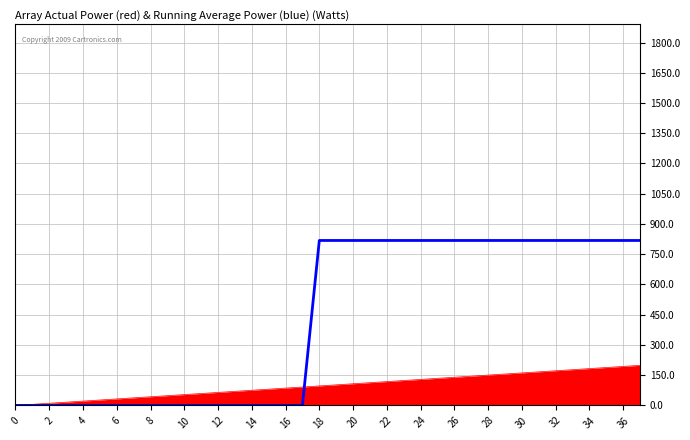

True or false: the data shows 423.7 at 8.

False